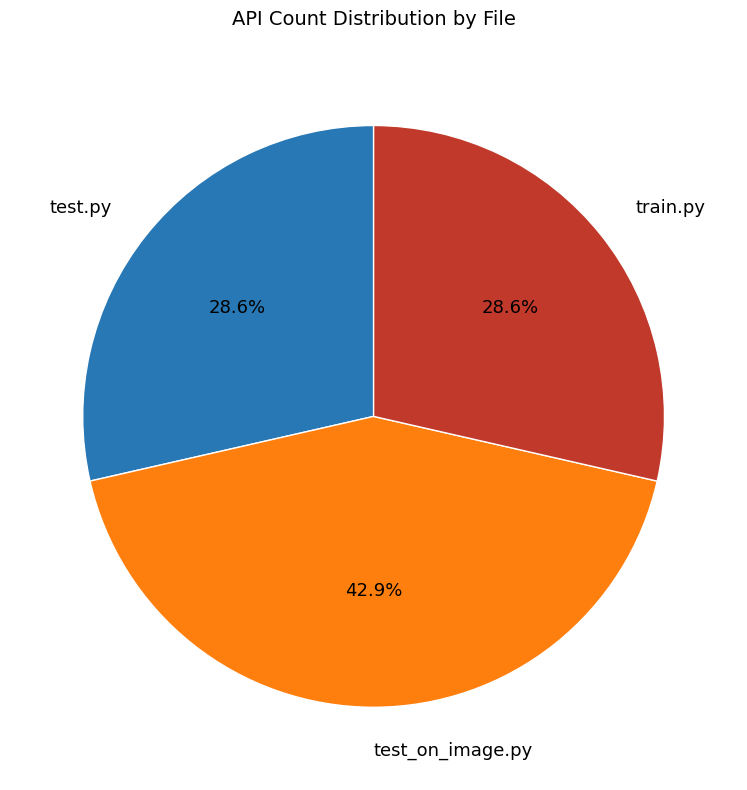

Which category has the biggest portion of the pie?

test_on_image.py